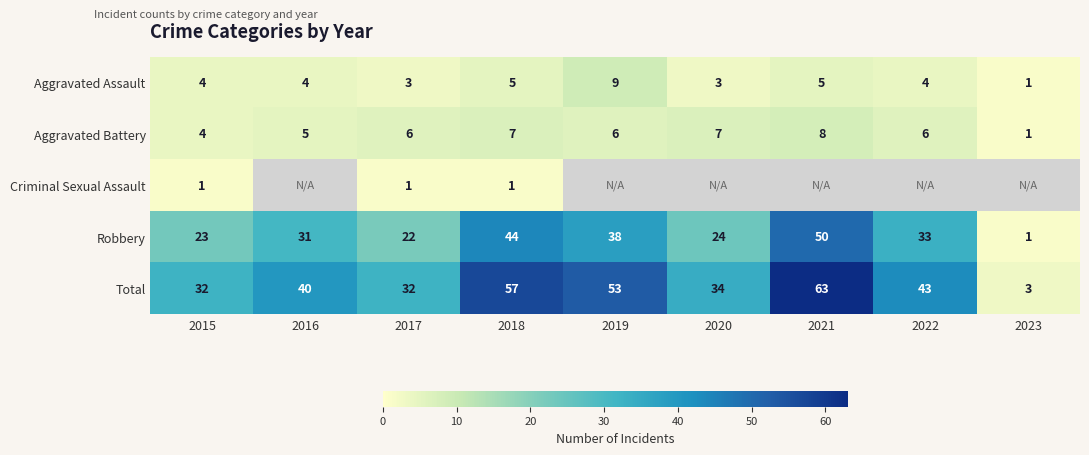

True or false: Aggravated Battery has a value of 0 at 2023.

False